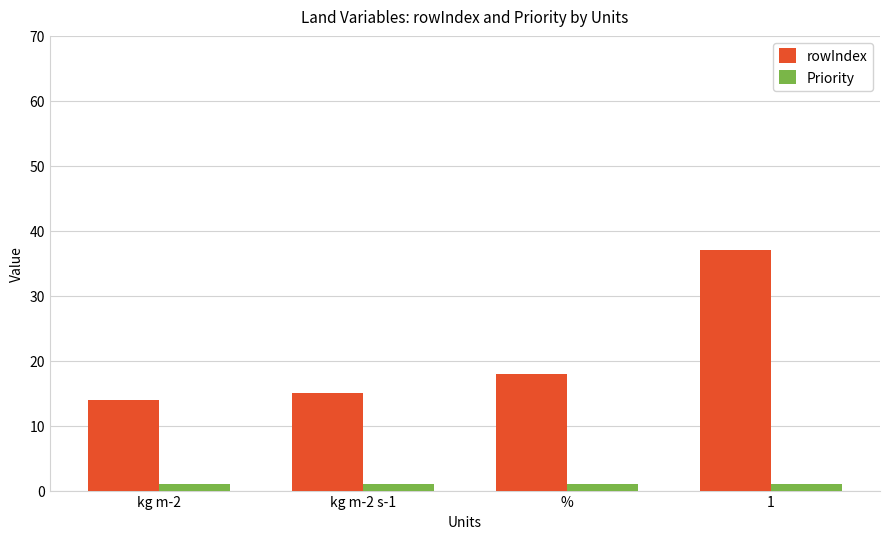

Rank the series by their maximum value, from lowest to highest.

Priority, rowIndex